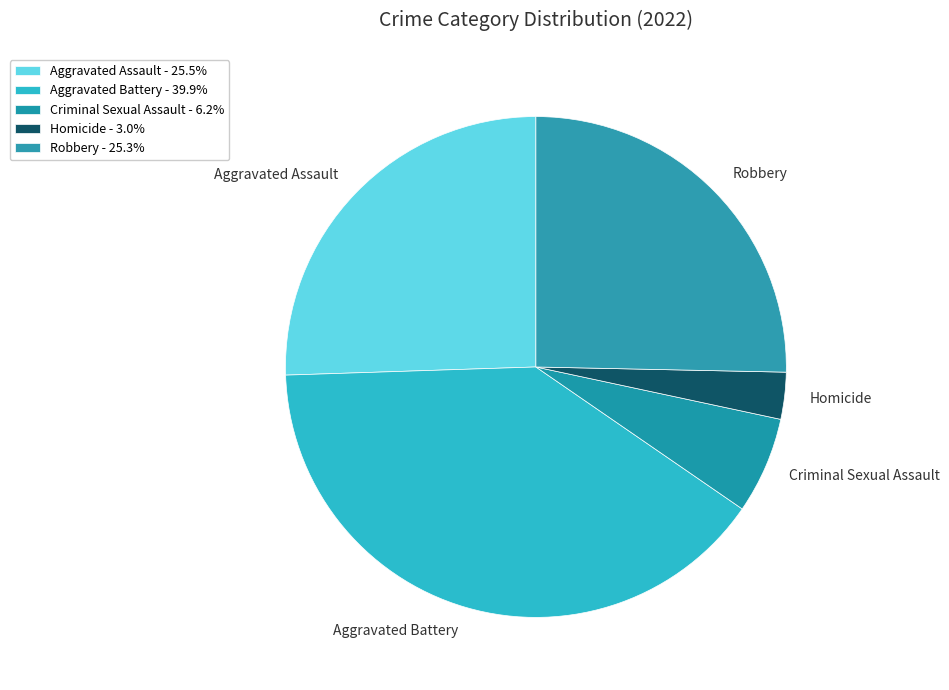

The Aggravated Assault slice represents 26% of the pie. True or false?

True